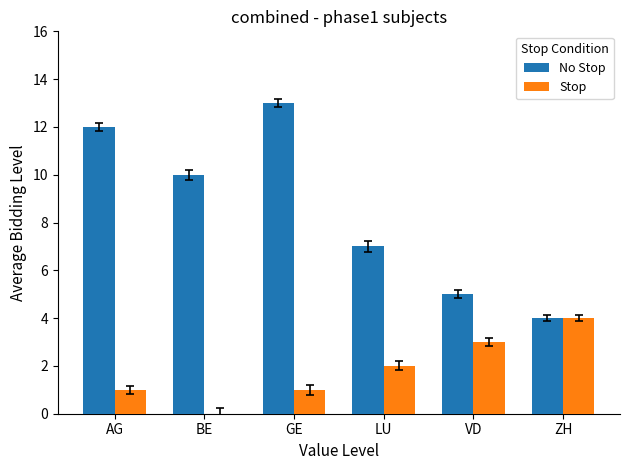

Is it true that No Stop equals 4 at ZH?

True